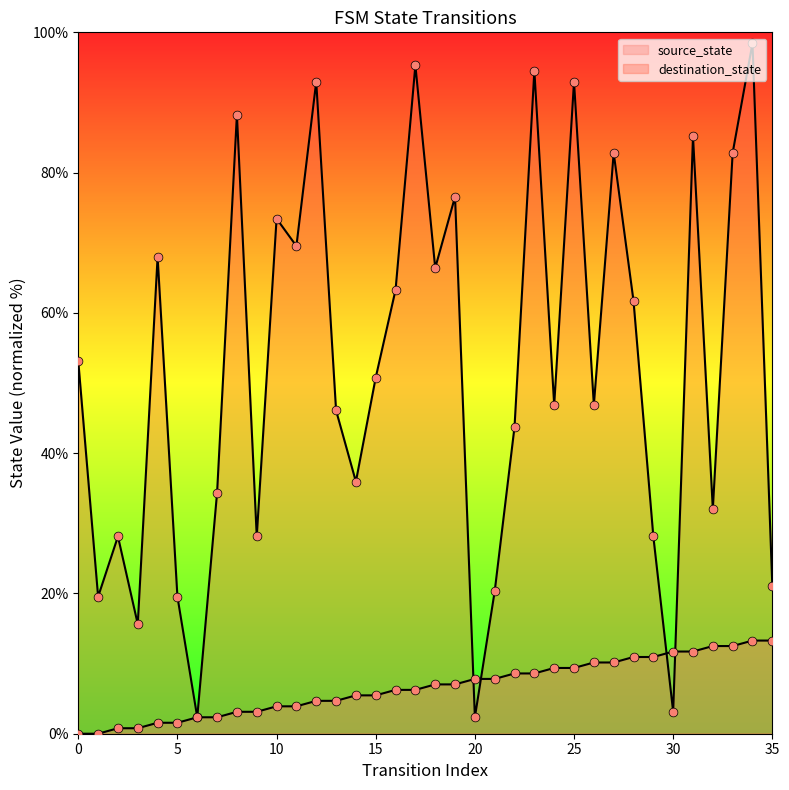

Which series contains the lowest Y value?

source_state